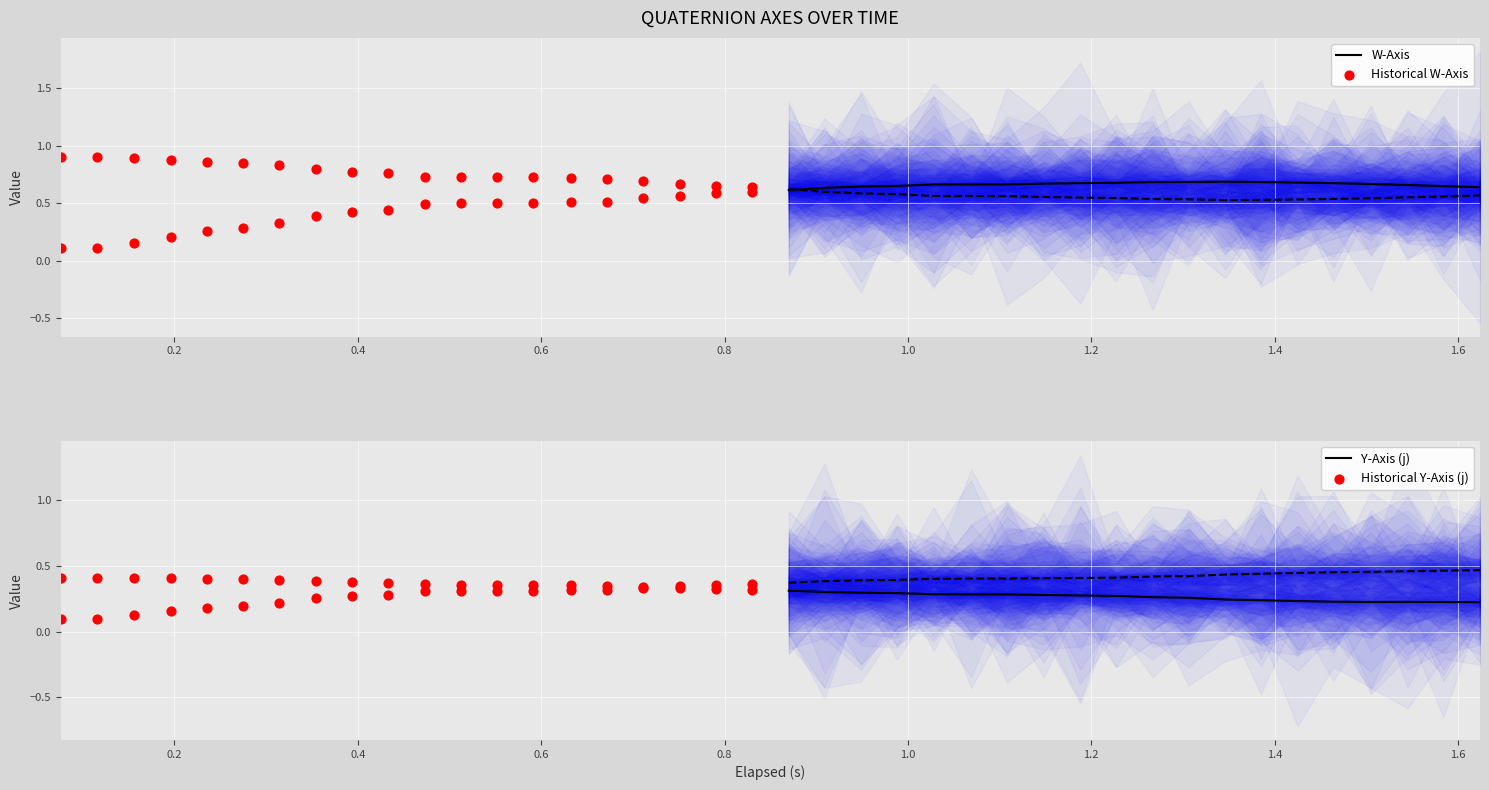

Which series has the largest total across all categories?

W-Axis